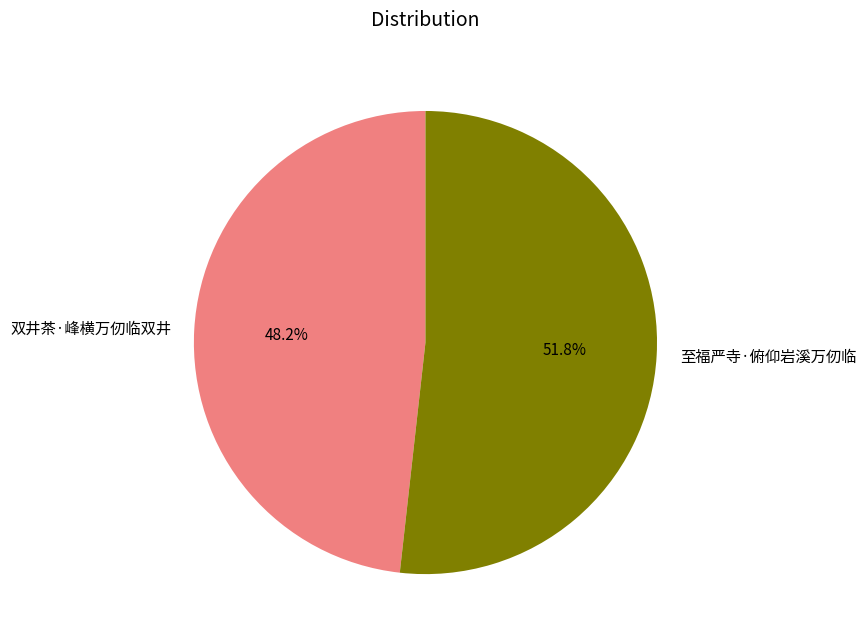

To the nearest percent, what percentage of the pie is 双井茶·峰横万仞临双井?

48%